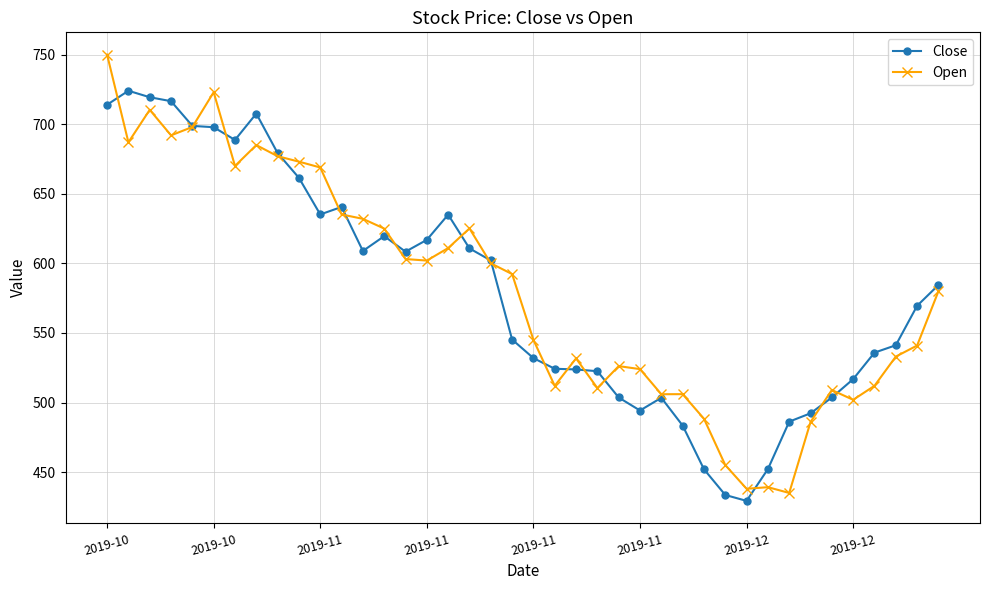

Rank the series by their maximum value, from lowest to highest.

Close, Open